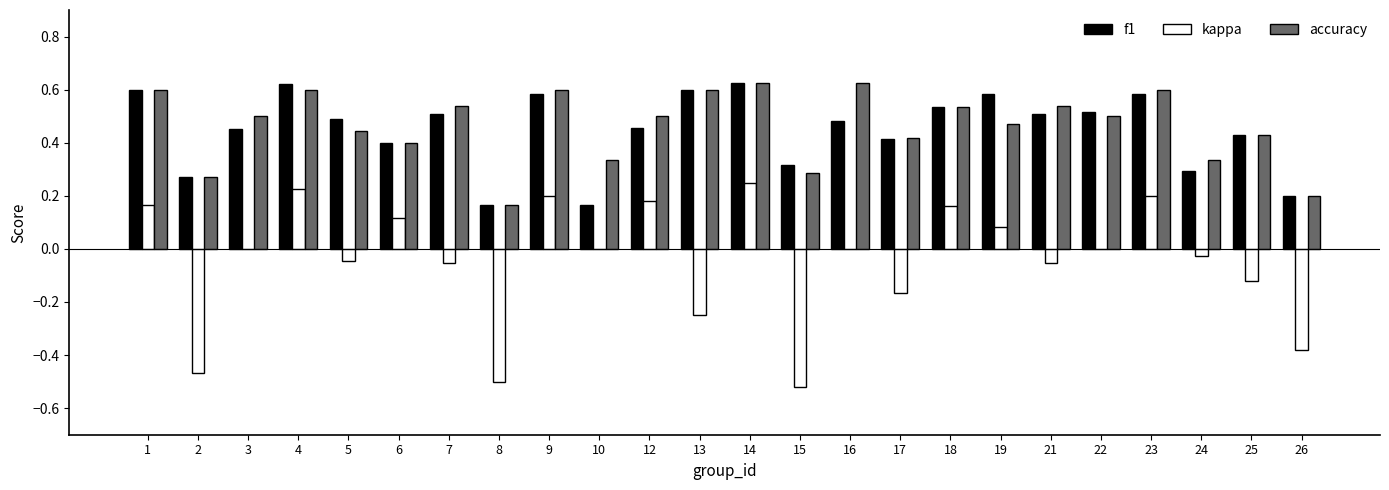

What is the total value across all series at 21?

1.0